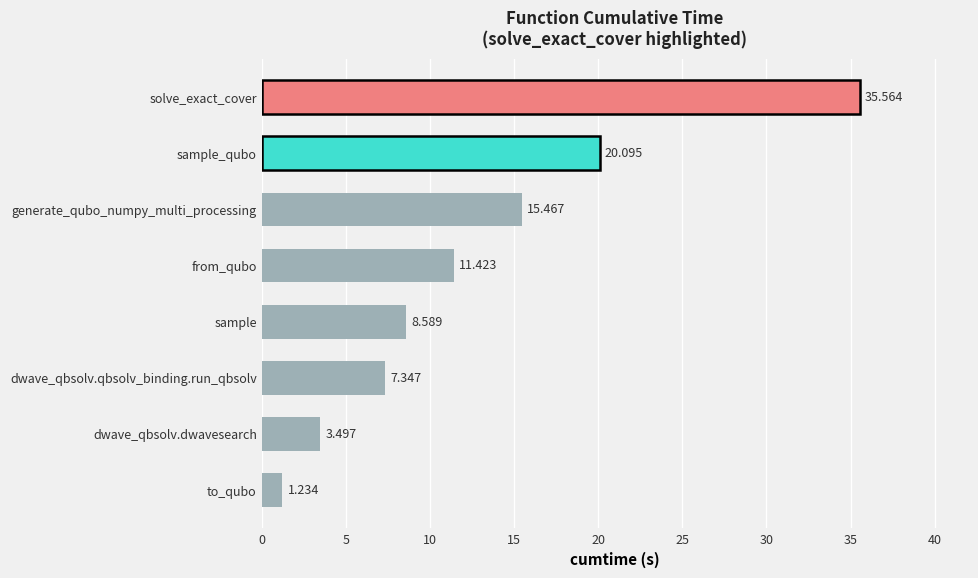

Reading right to left, extract all data points from this chart.

35.6	20.1	15.5	11.4	8.6	7.3	3.5	1.2